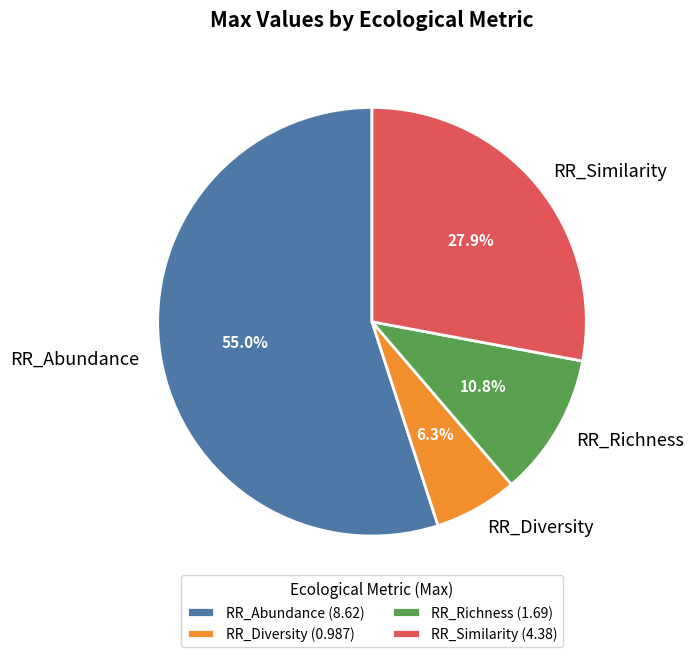

Do RR_Richness and RR_Similarity together represent more than half of the pie?

No